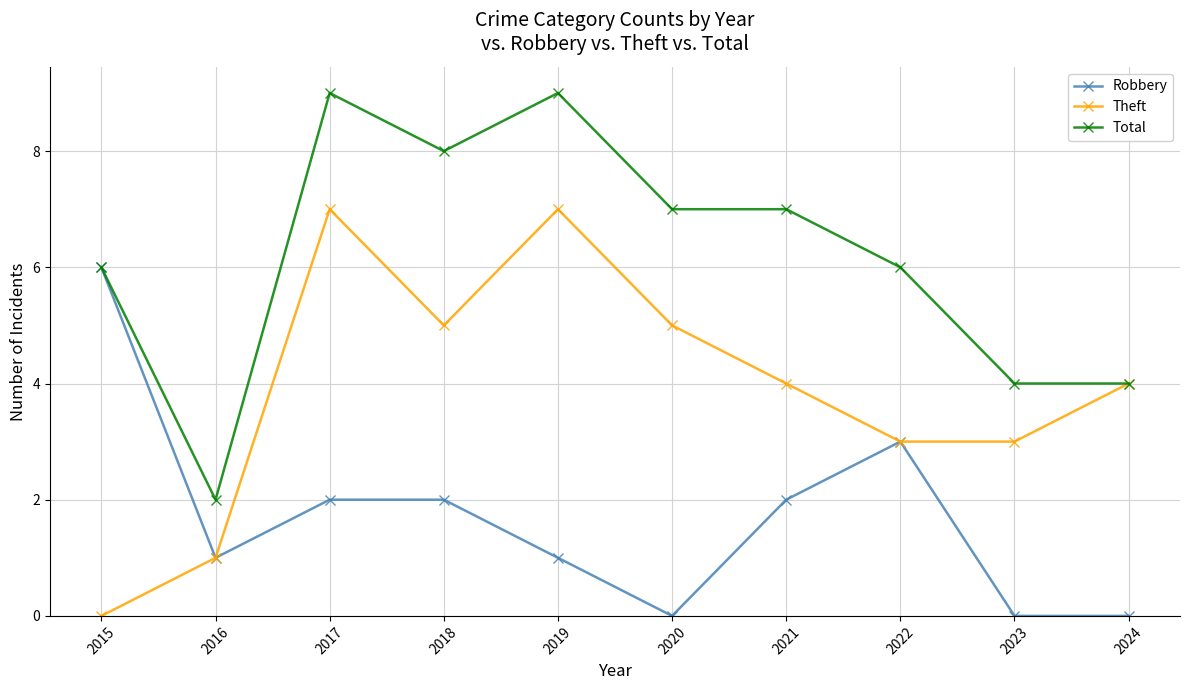

What is the sum of the Theft values at 2017 and 2019?

14